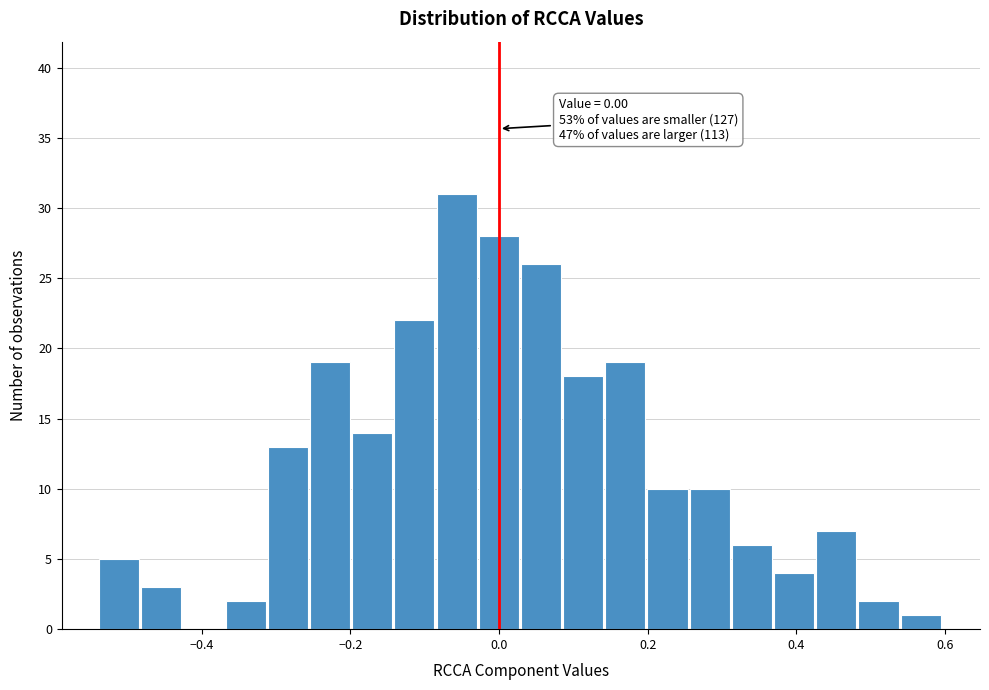

Read against the x-axis, roughly where is the centre of the tallest bar?

-0.06